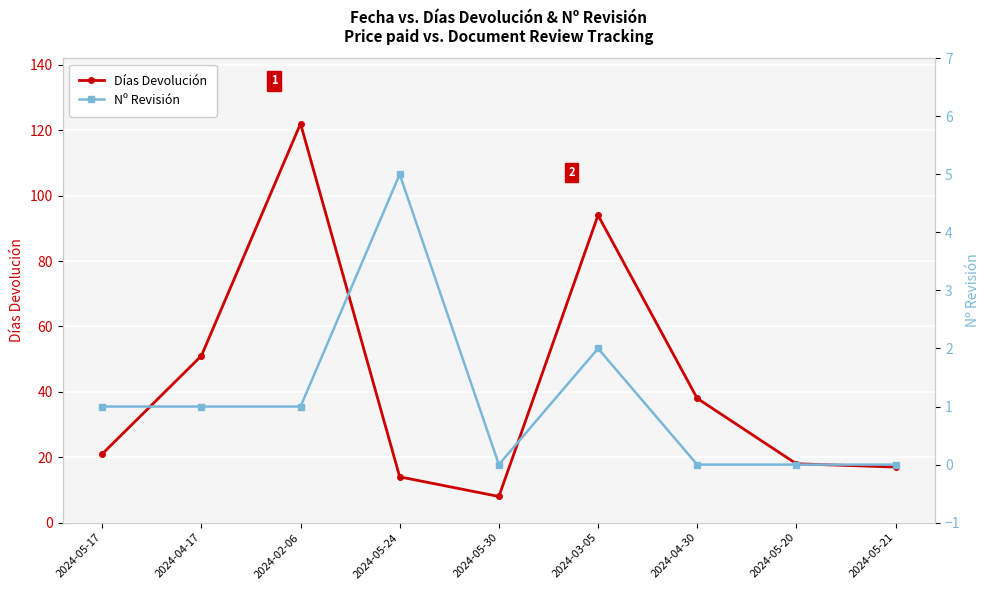

Which series has the largest range (max minus min)?

Días Devolución